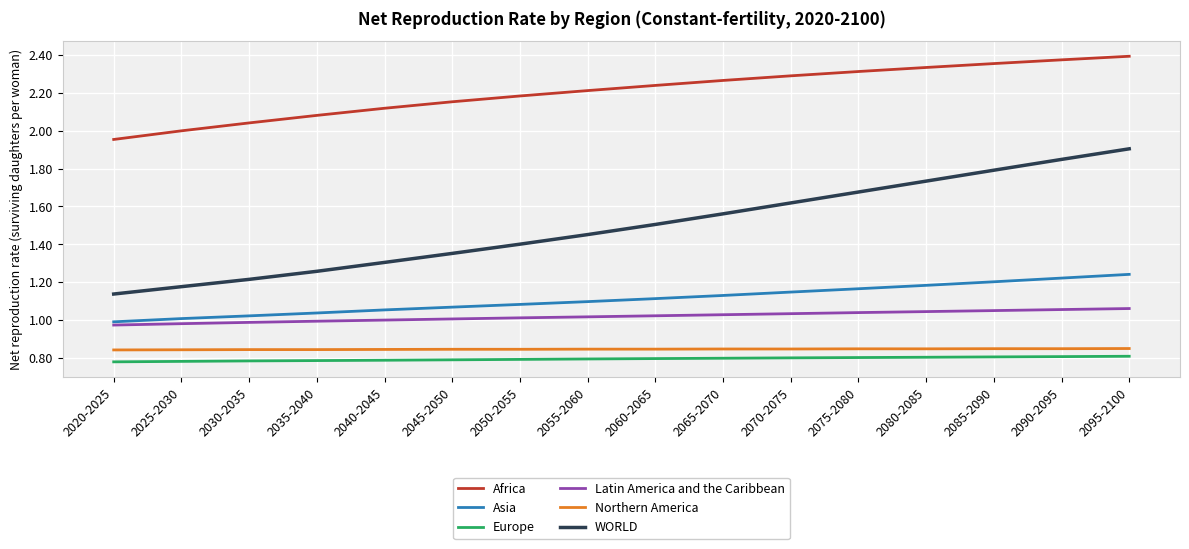

What position from the left is 2020-2025?

1